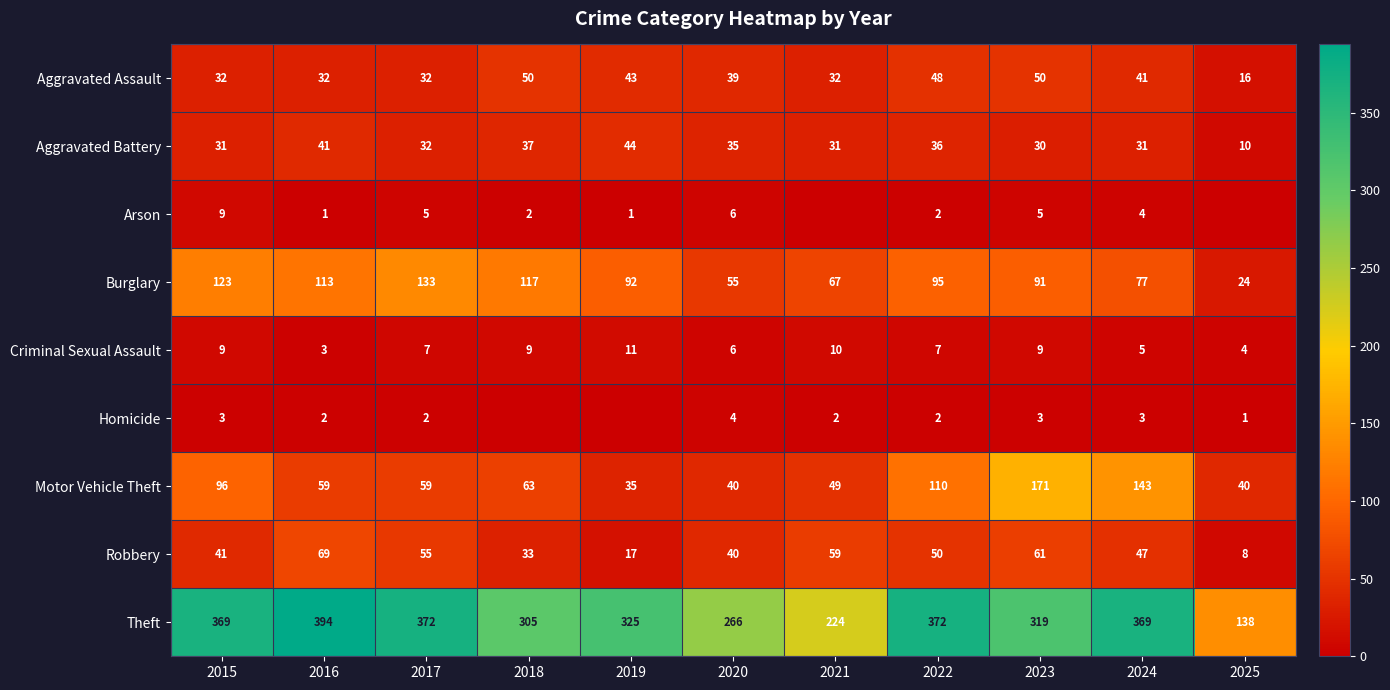

What is the difference between the maximum and minimum values in the Robbery series?

61